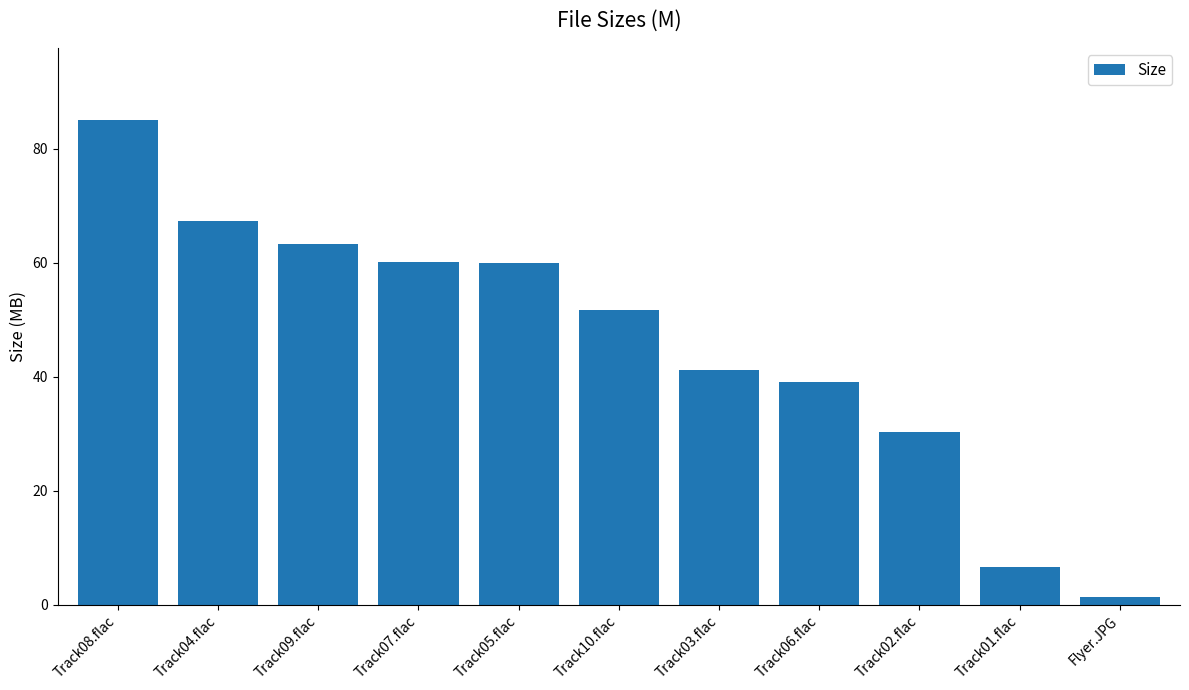

What is the difference between the second highest and second lowest values?

60.6